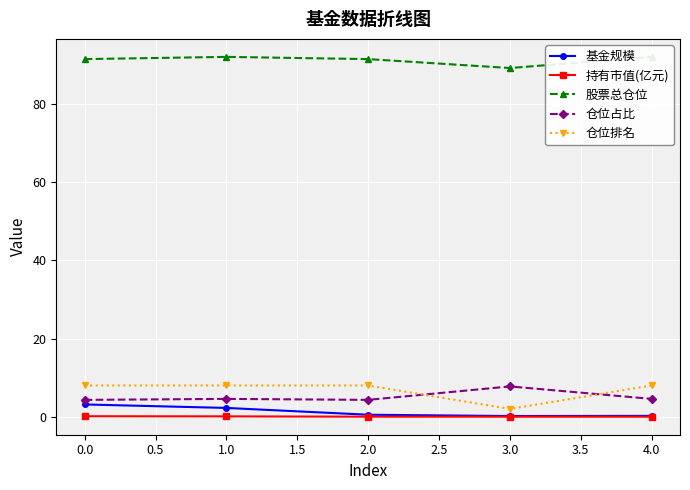

Is the value of 仓位排名 at 1.0 greater than the value of 持有市值(亿元) at 3.0?

Yes